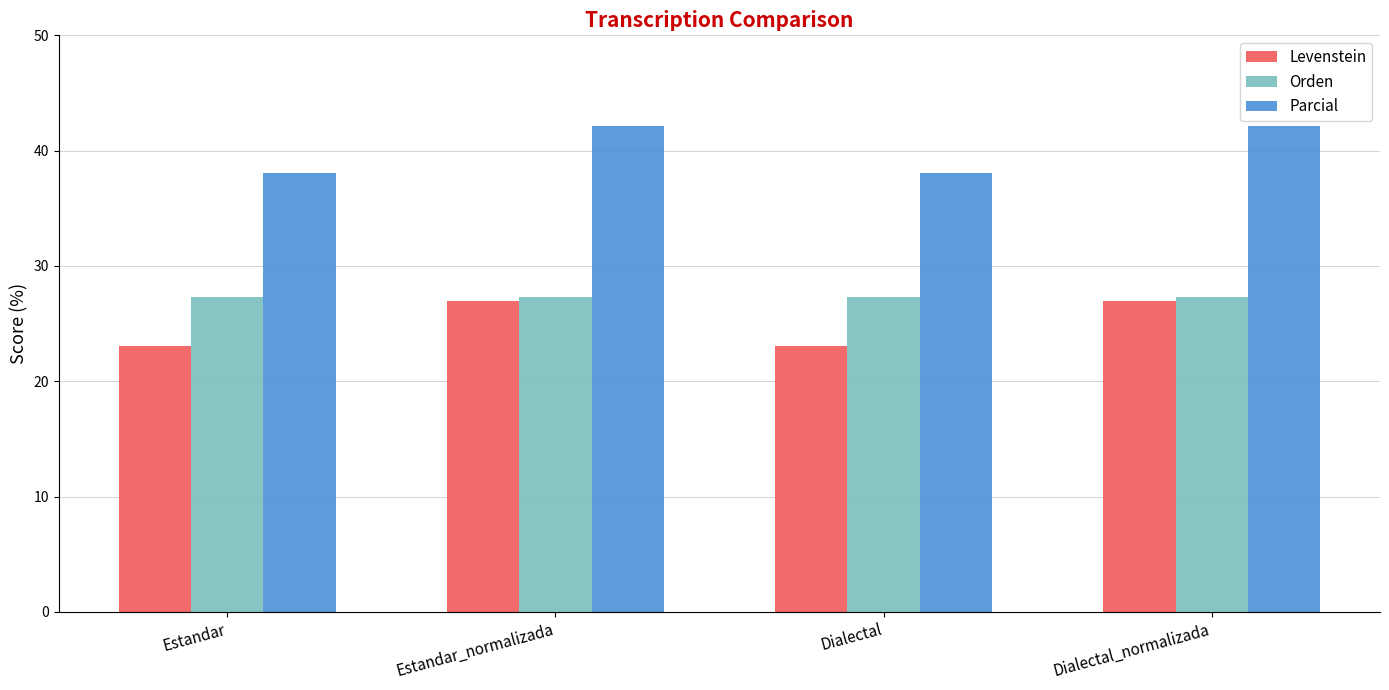

What is the sum of the Levenstein values at Estandar and Dialectal_normalizada?

50.0